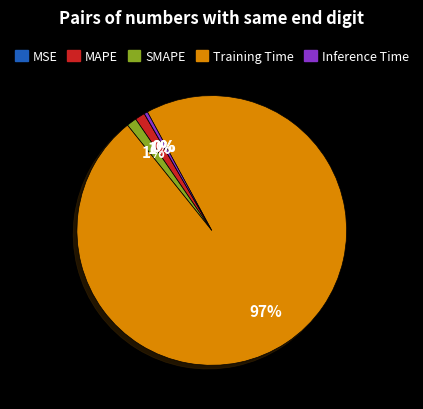

The MAPE slice represents 1% of the pie. True or false?

True